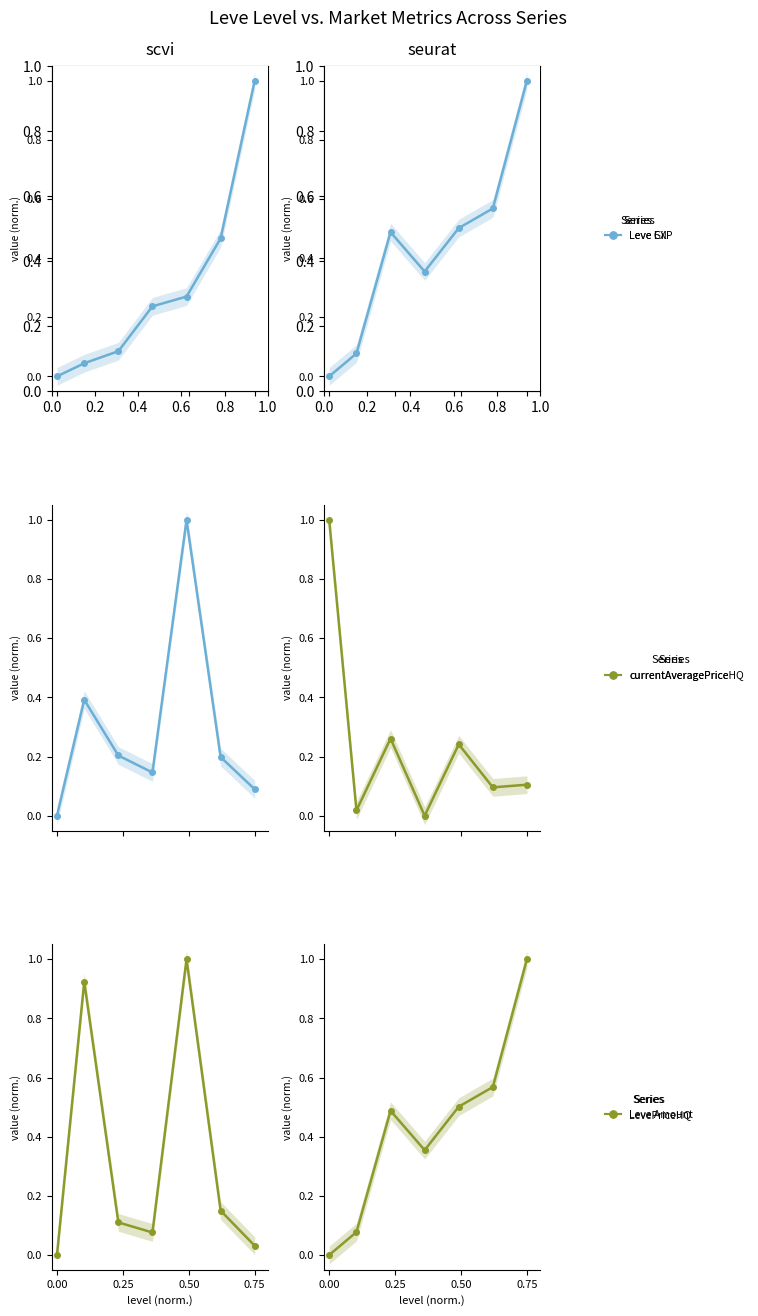

What is the sum of all Leve Gil values?

3.0